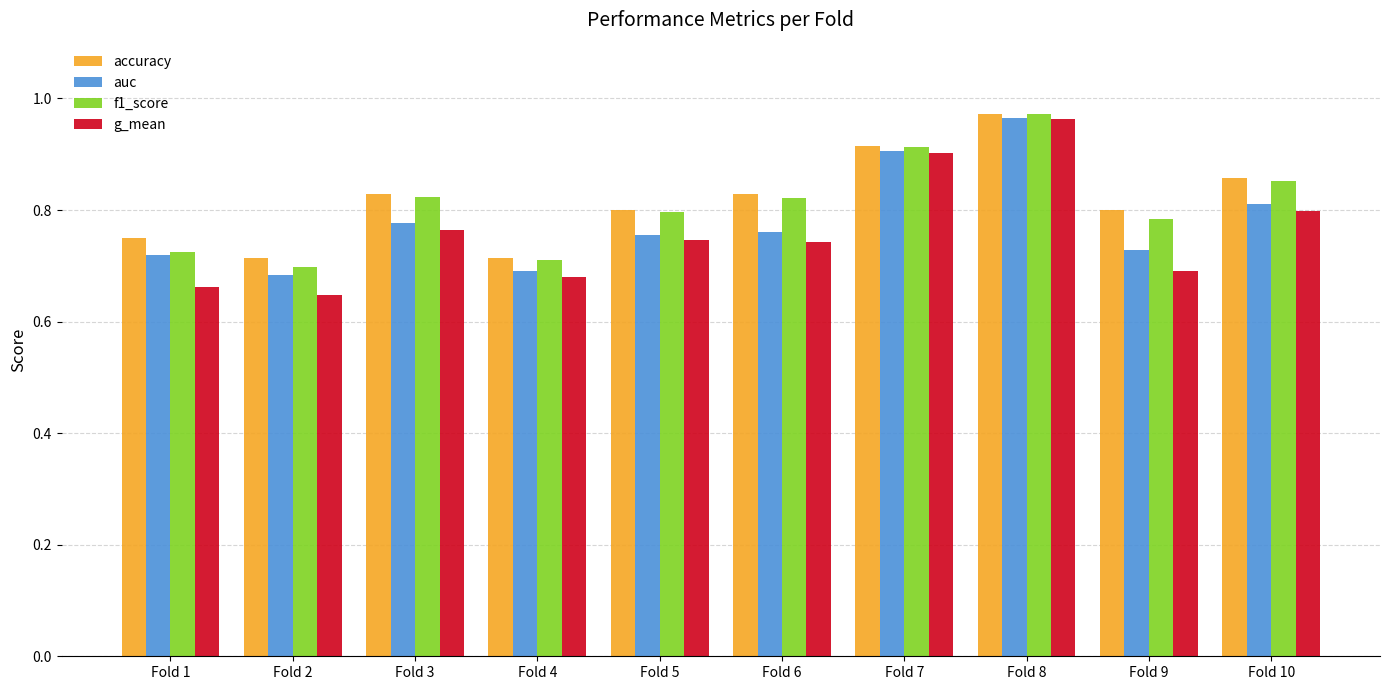

What is the difference between the second highest and minimum values in the g_mean series?

0.3